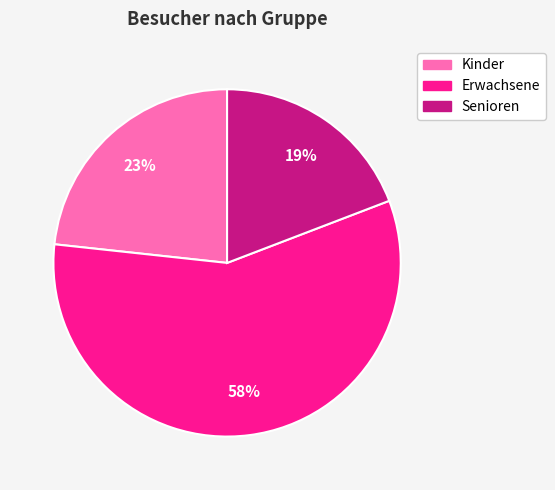

To the nearest percent, what percentage of the pie is Kinder?

23%